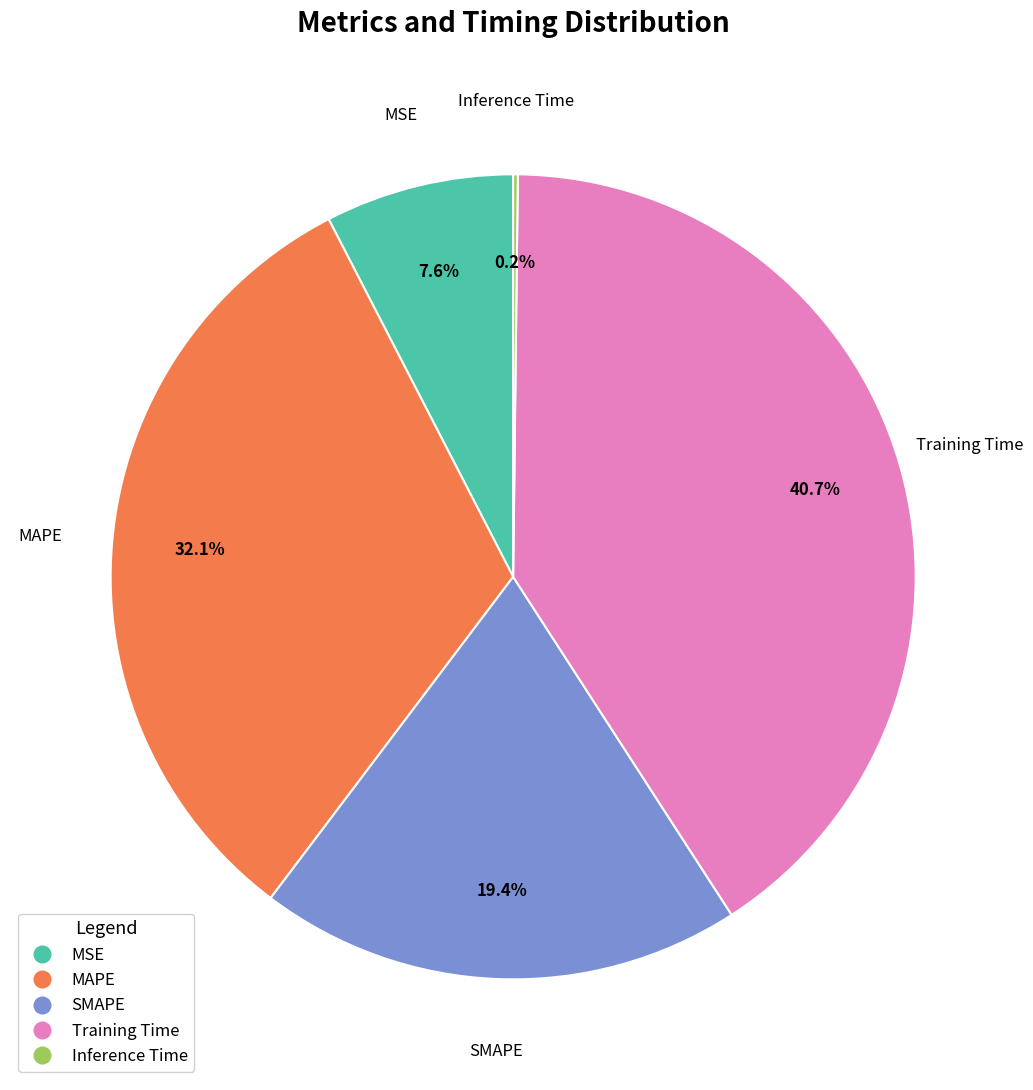

Is there a majority slice in this chart?

No